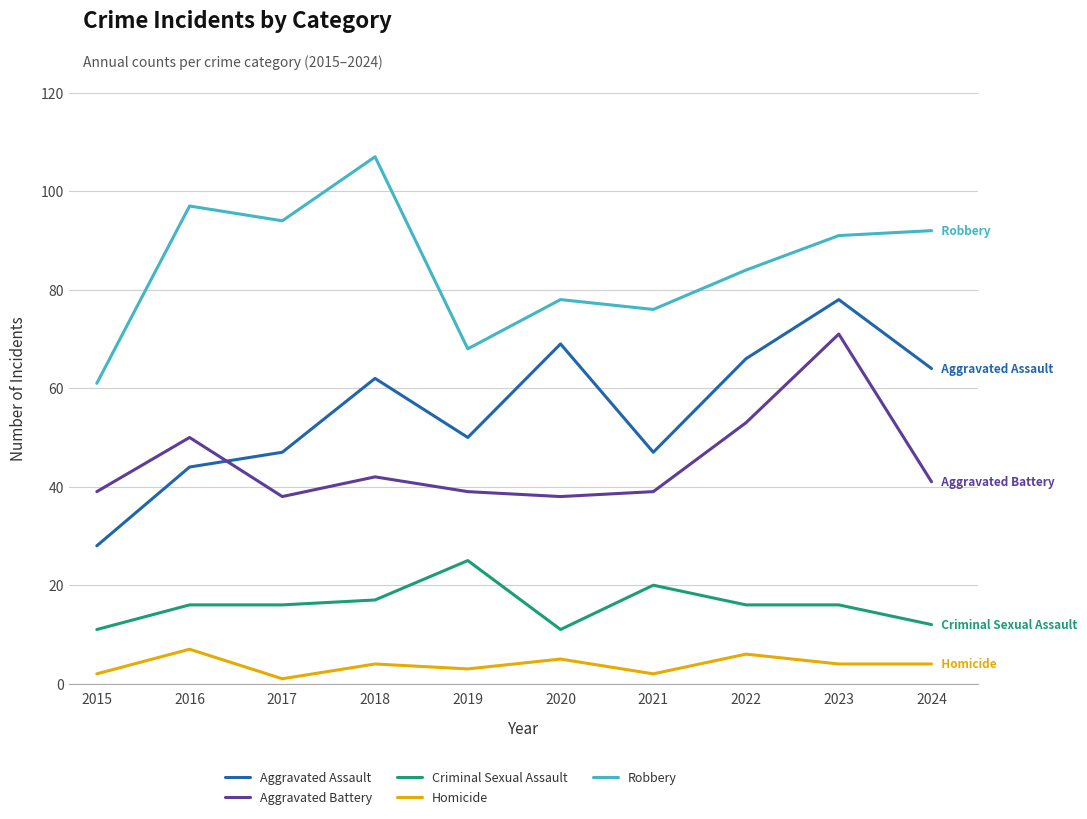

Is the value of Aggravated Battery at 2023 greater than the value of Homicide at 2018?

Yes